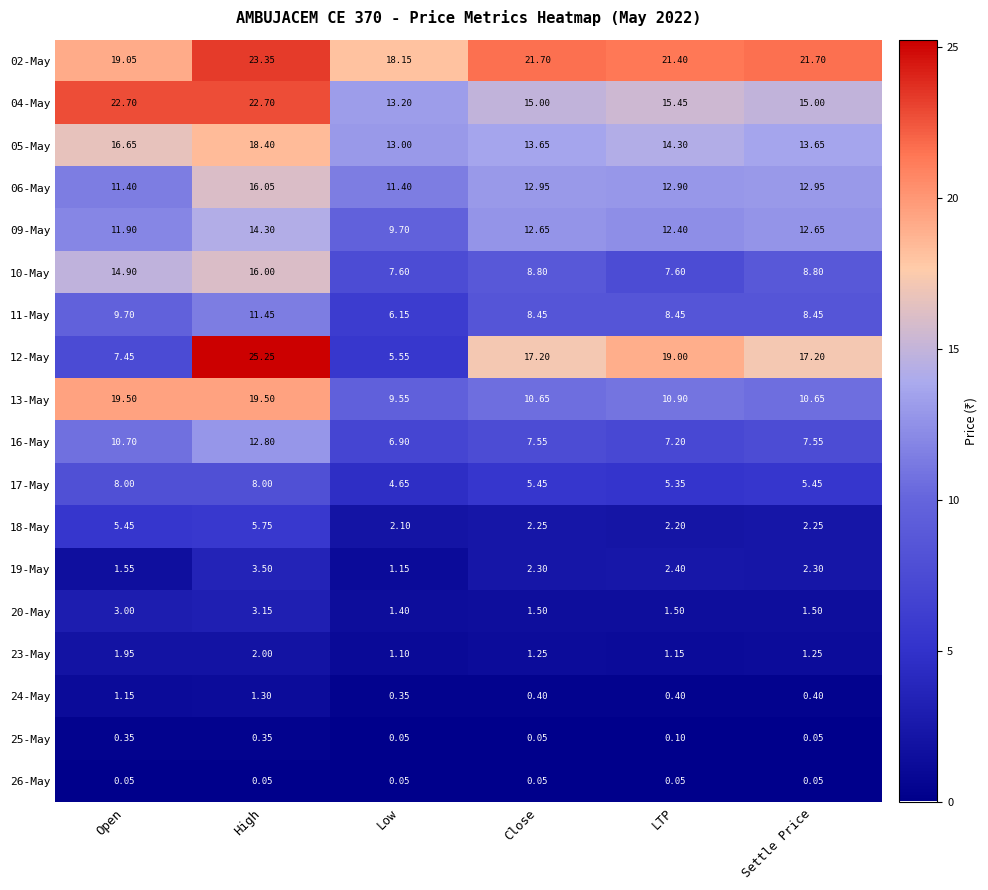

At which category does the chart reach its peak across all series?

High